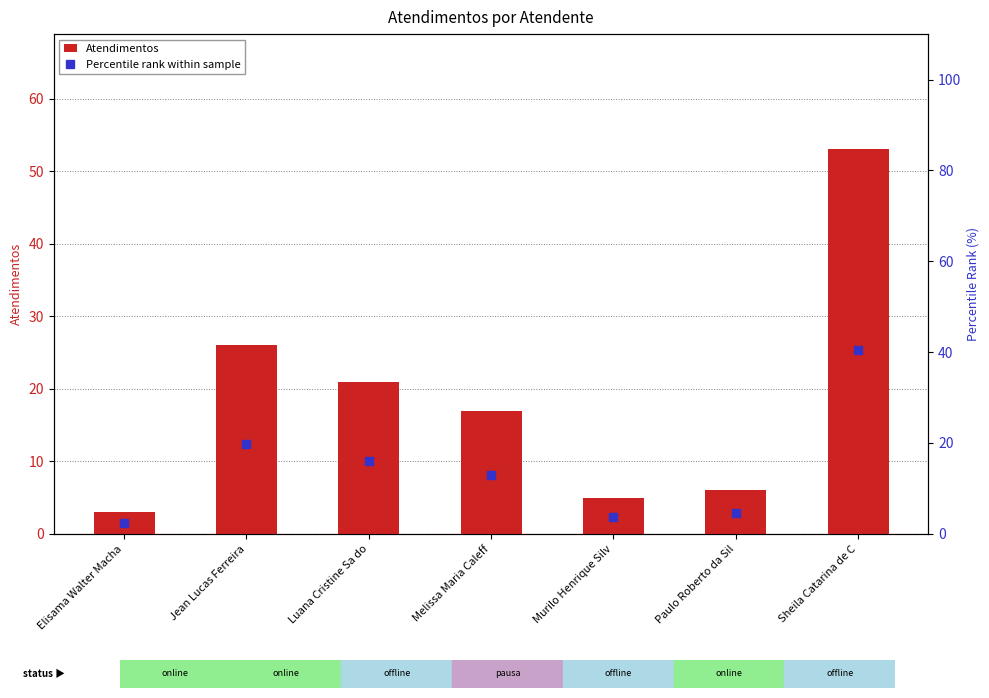

At which label is Atendimentos closest to 28?

Jean Lucas Ferreira